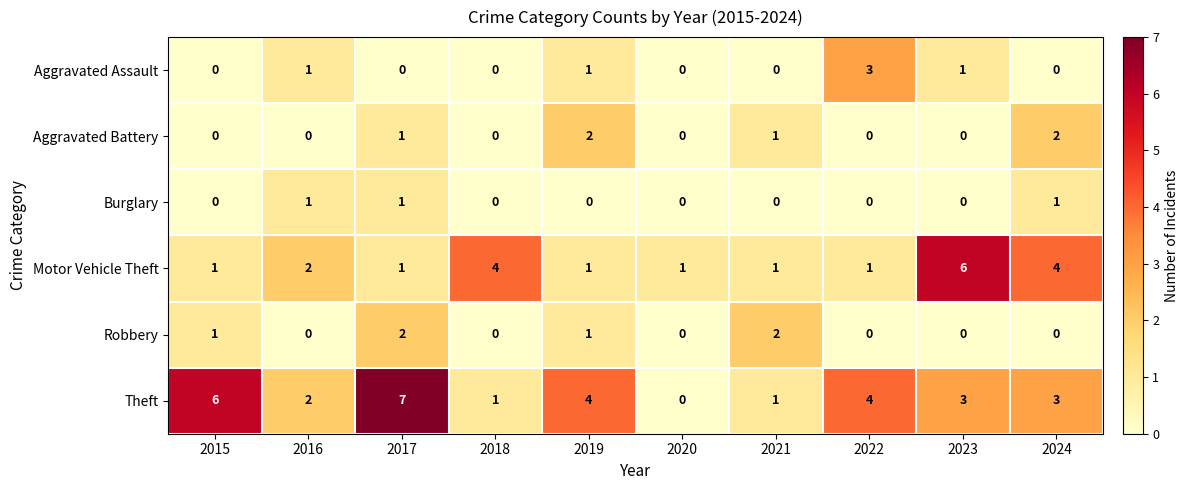

How many Aggravated Battery values are between 0 and 1?

8